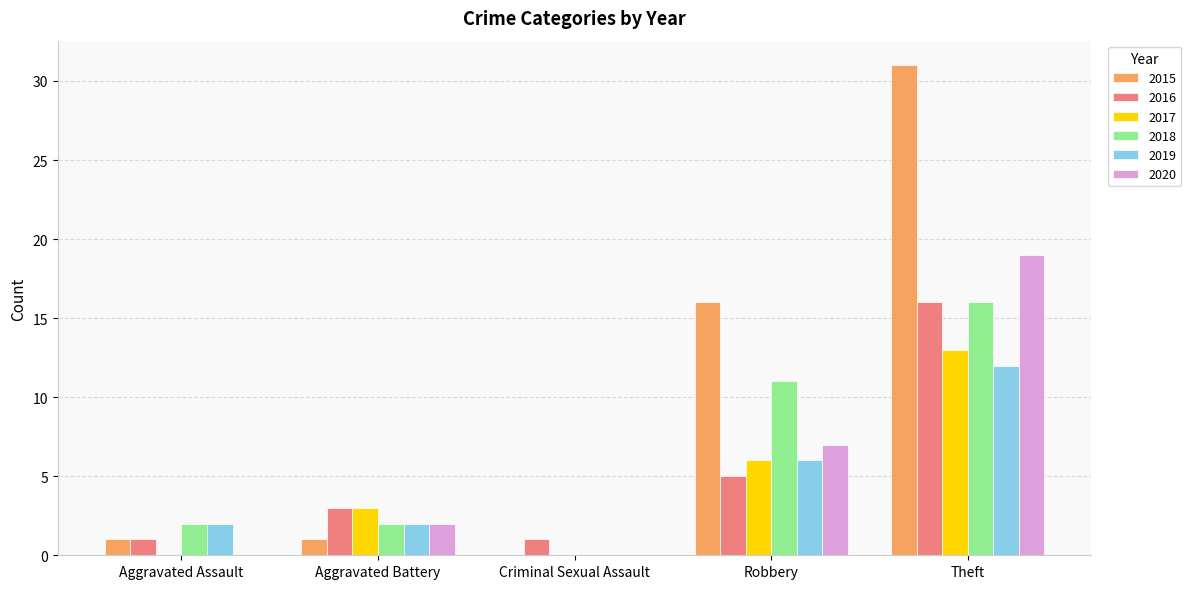

How many groups of bars are there?

5